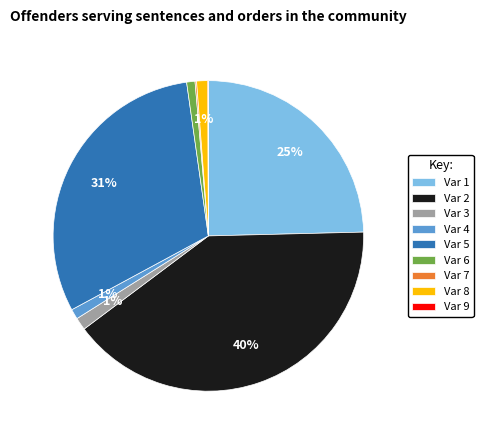

Which slice is the largest?

Var 2